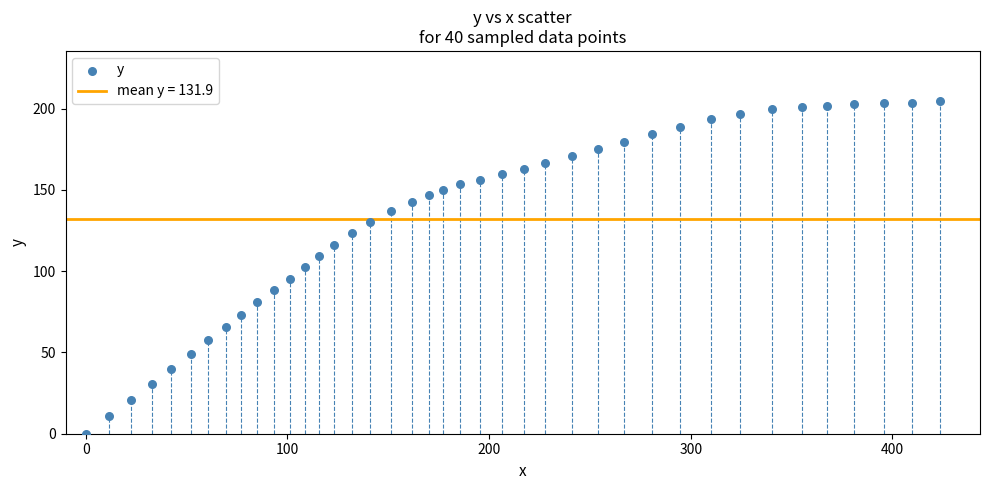

What is the range of X values (max minus min)?

423.4